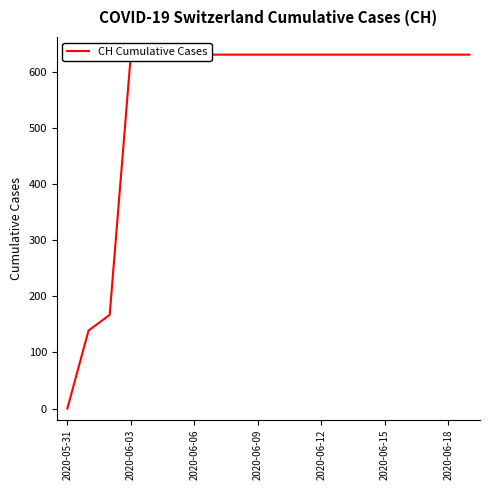

Which label corresponds to the largest value in the chart?

2020-06-03